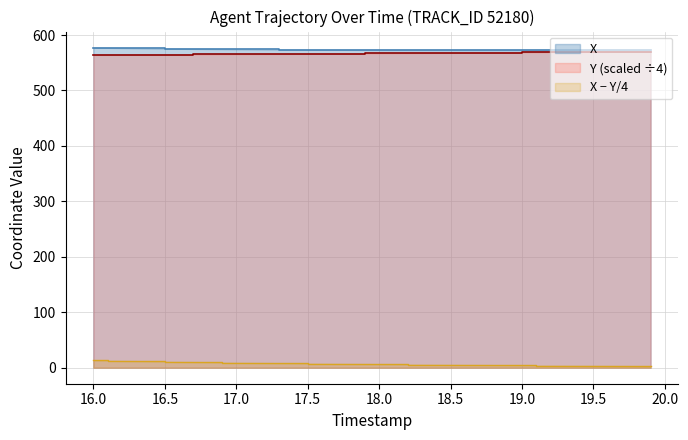

What is the greatest value displayed?

577.4